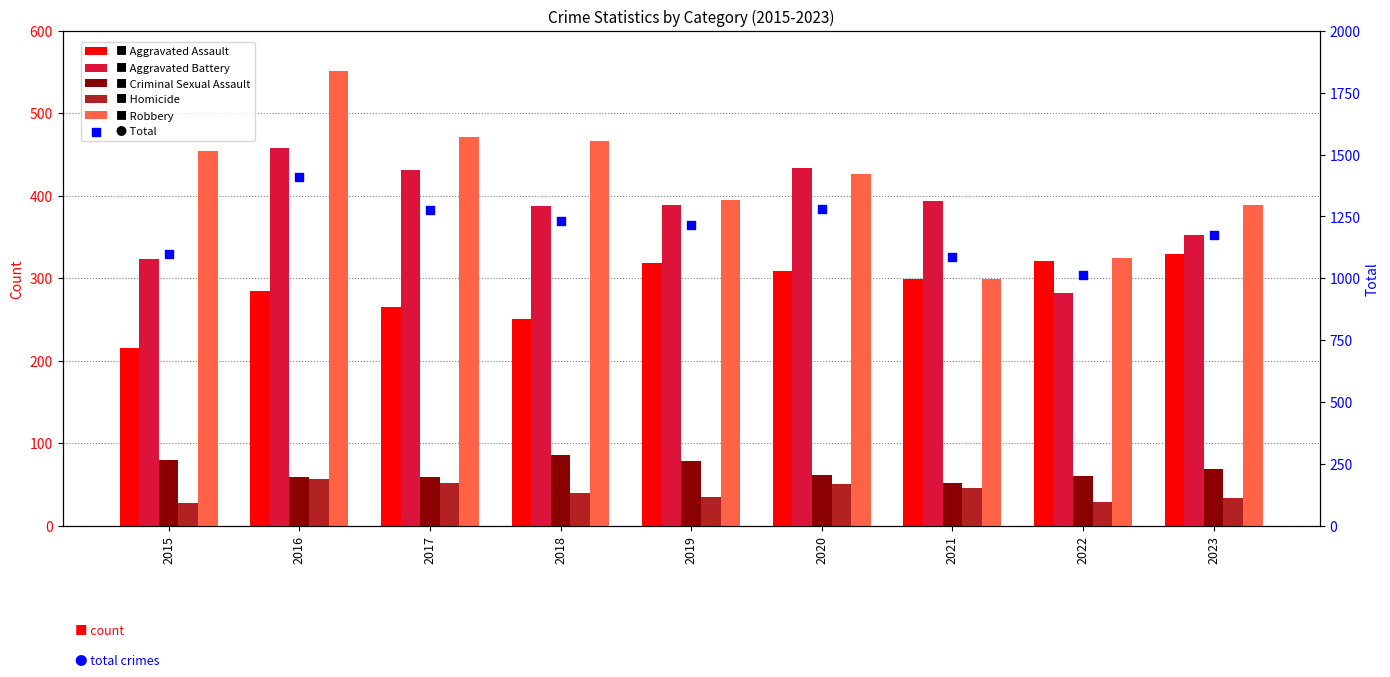

What is the total value across all series at 2023?

2350